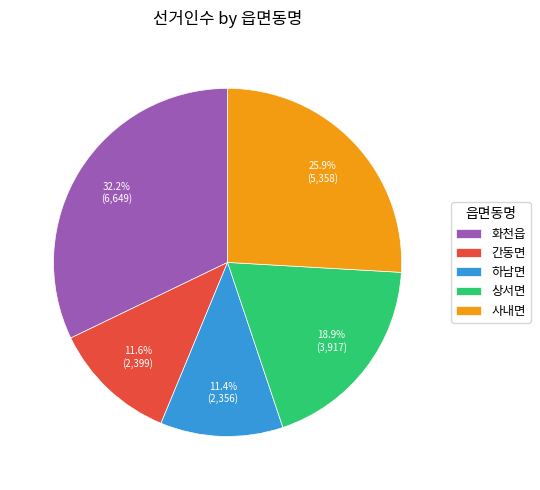

What percentage is the 간동면 slice, to the nearest percent?

12%